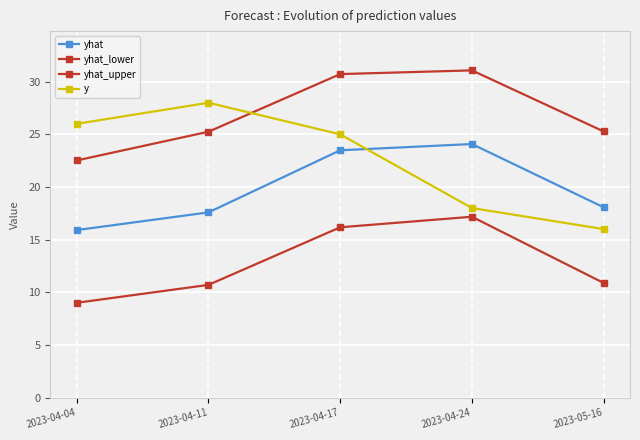

True or false: yhat_lower and yhat cross at least once.

False